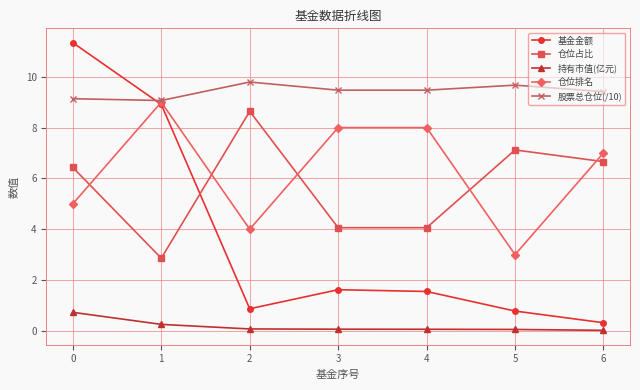

True or false: 股票总仓位(/10) has a value of 9.4 at 6.

True